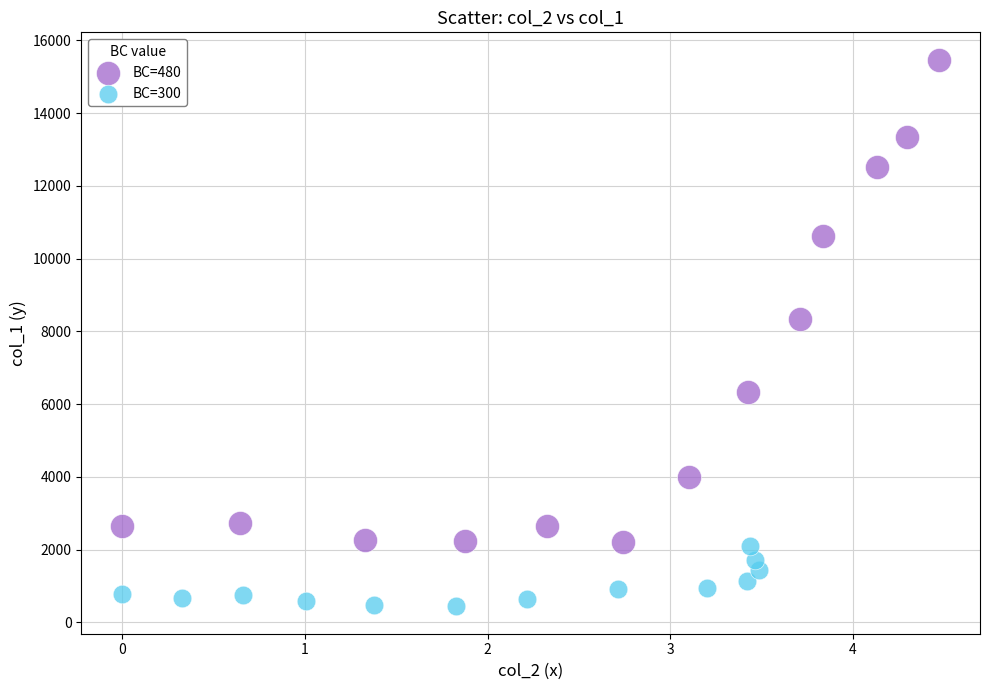

Which series has the largest Y range (max minus min)?

BC=480